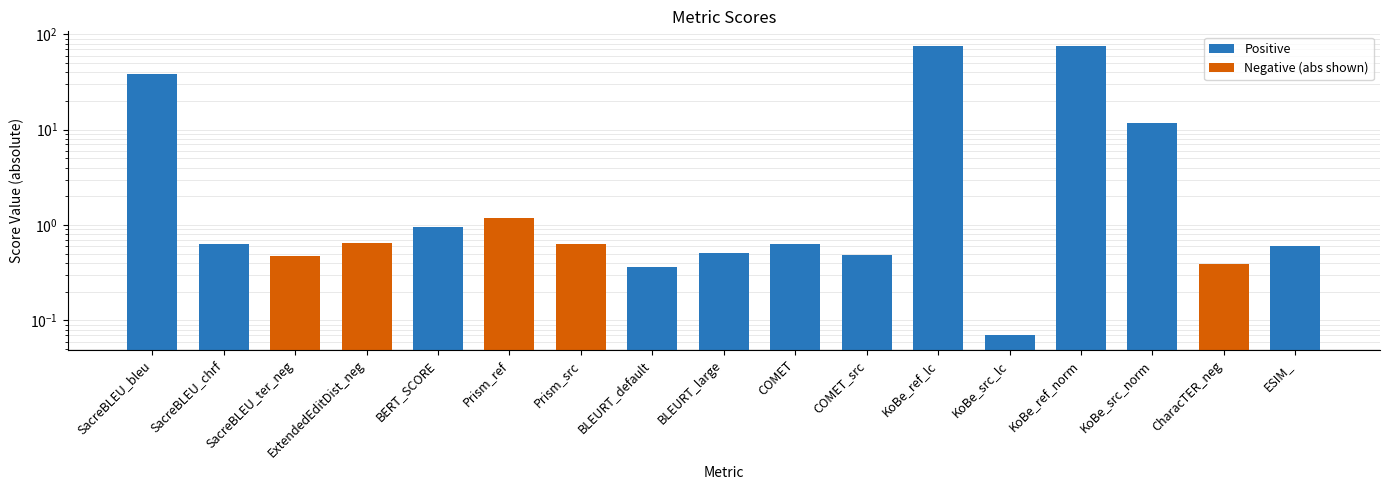

What is the maximum value shown in the chart?

75.8